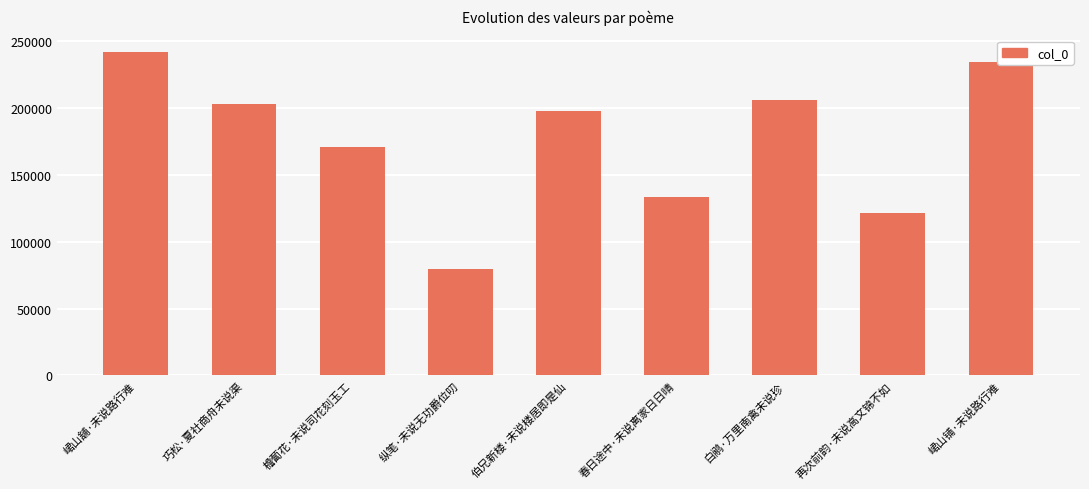

Reading left to right, list all the values displayed in this chart.

峮山舖·未说路行难=242326	巧松·夏社商舟未说渠=203429	檐蔔花·未说司花刻玉工=171147	纵笔·未说无功爵位叨=79562	伯兄新楼·未说楼居即是仙=197790	春日途中·未说离家日日晴=133181	白鹇·万里南禽未说珍=206447	再次前韵·未说高文锦不如=121909	峮山铺·未说路行难=234258